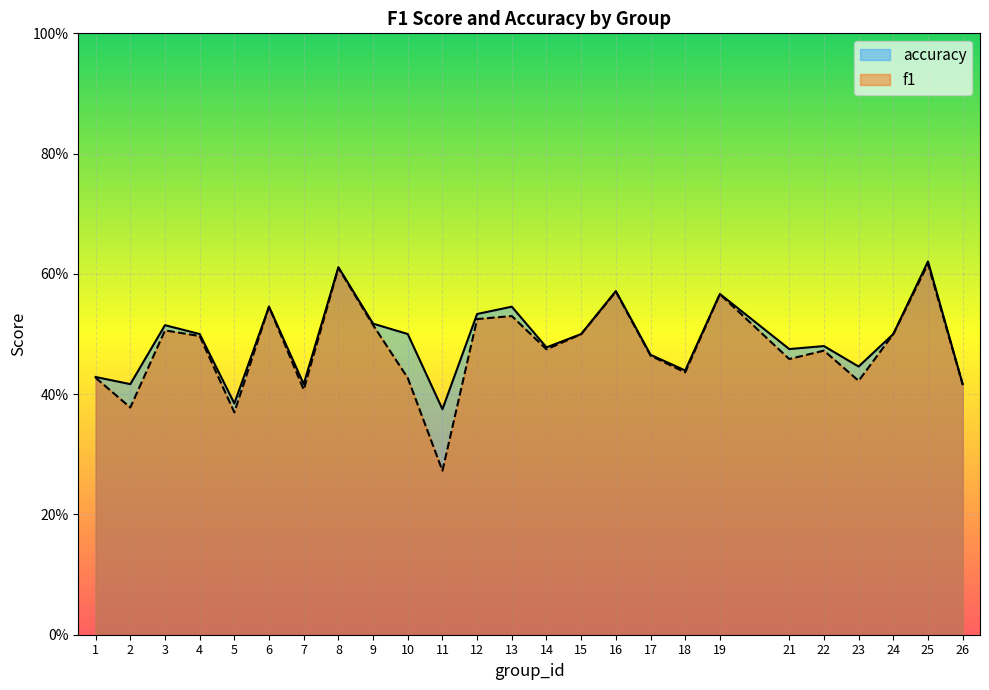

Reading left to right, transcribe all the data shown in this chart.

f1: 1=0.4	2=0.4	3=0.5	4=0.5	5=0.4	6=0.5	7=0.4	8=0.6	9=0.5	10=0.4	11=0.3	12=0.5	13=0.5	14=0.5	15=0.5	16=0.6	17=0.5	18=0.4	19=0.6	21=0.5	22=0.5	23=0.4	24=0.5	25=0.6	26=0.4
accuracy: 1=0.4	2=0.4	3=0.5	4=0.5	5=0.4	6=0.5	7=0.4	8=0.6	9=0.5	10=0.5	11=0.4	12=0.5	13=0.5	14=0.5	15=0.5	16=0.6	17=0.5	18=0.4	19=0.6	21=0.5	22=0.5	23=0.4	24=0.5	25=0.6	26=0.4